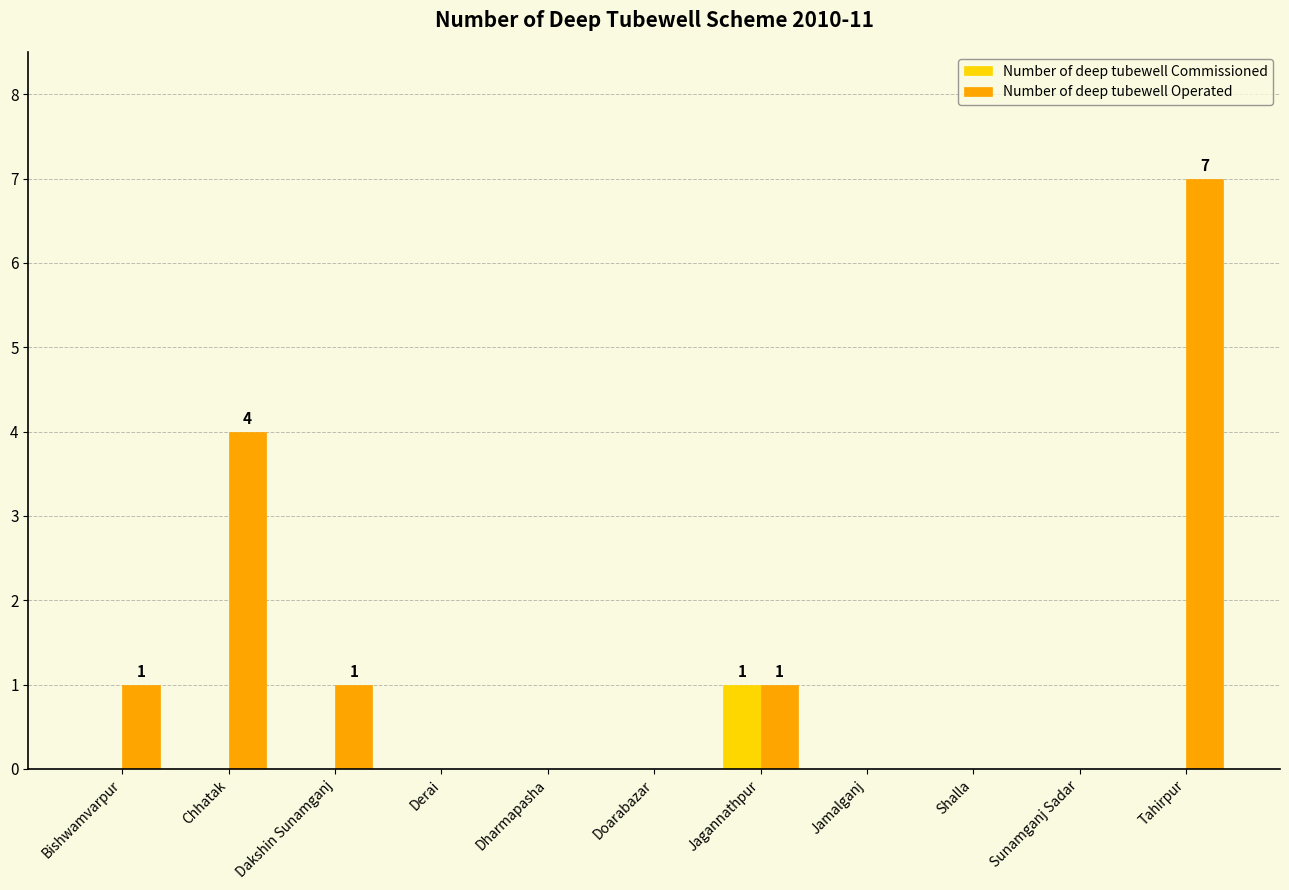

Count the Number of deep tubewell Commissioned values in the range 0 to 1.

11